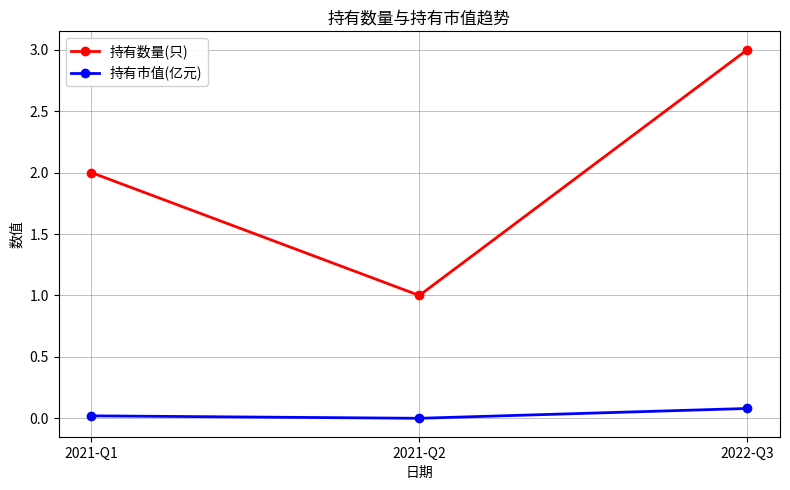

What is the average value of the 持有数量(只) series?

2.0